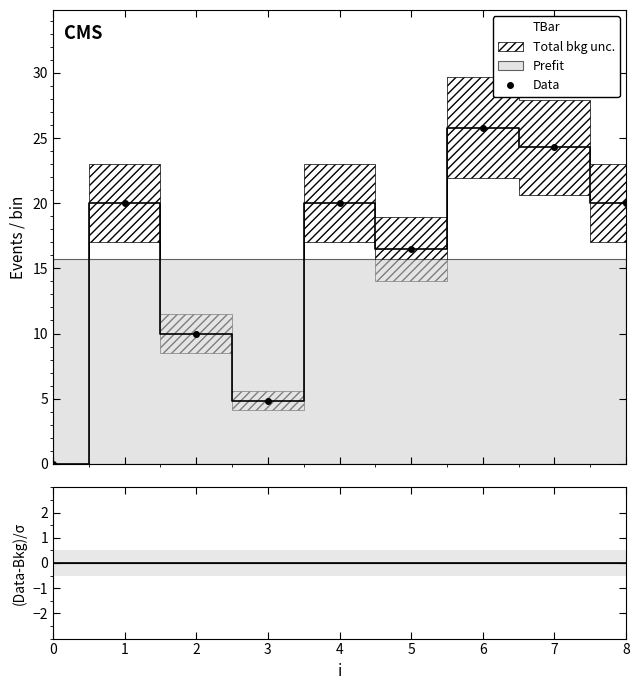

Is this an area chart (filled region under the line)?

No